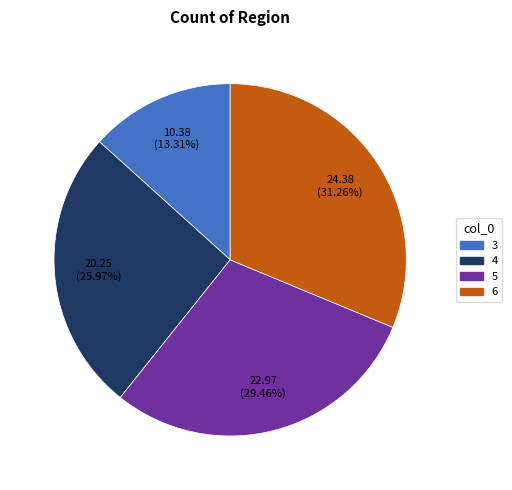

To the nearest percent, what portion does 3 represent?

13%